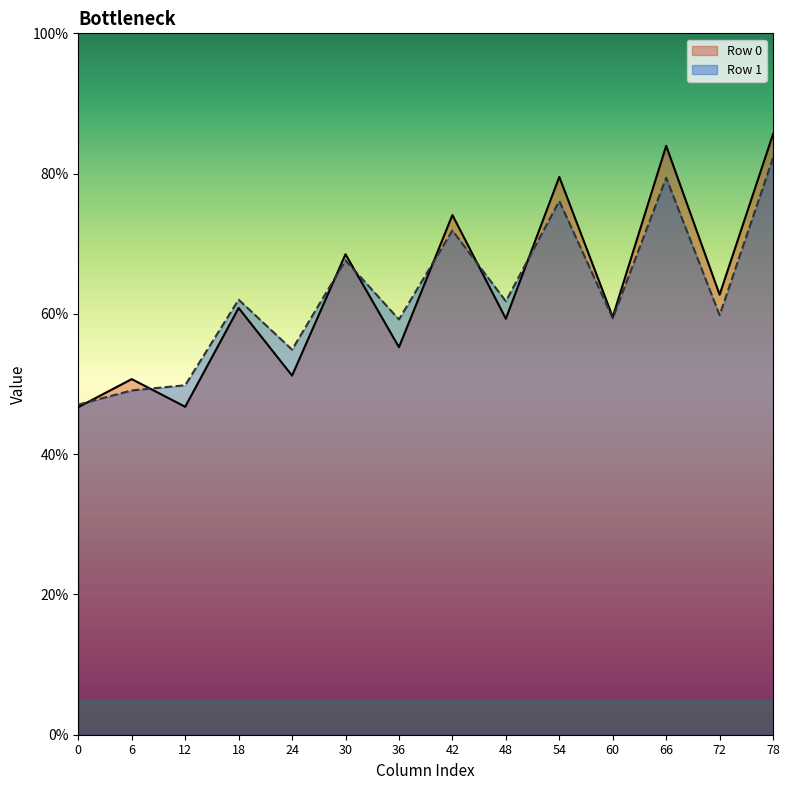

The value of Row 0 at 78 is 151.0. True or false?

False